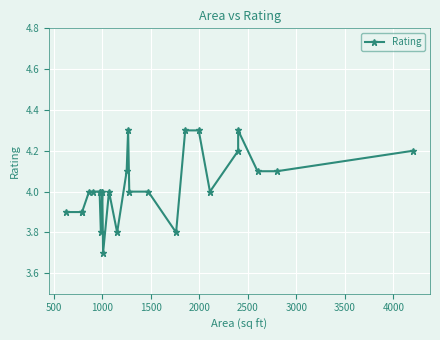

How many categories are shown in the chart?

26